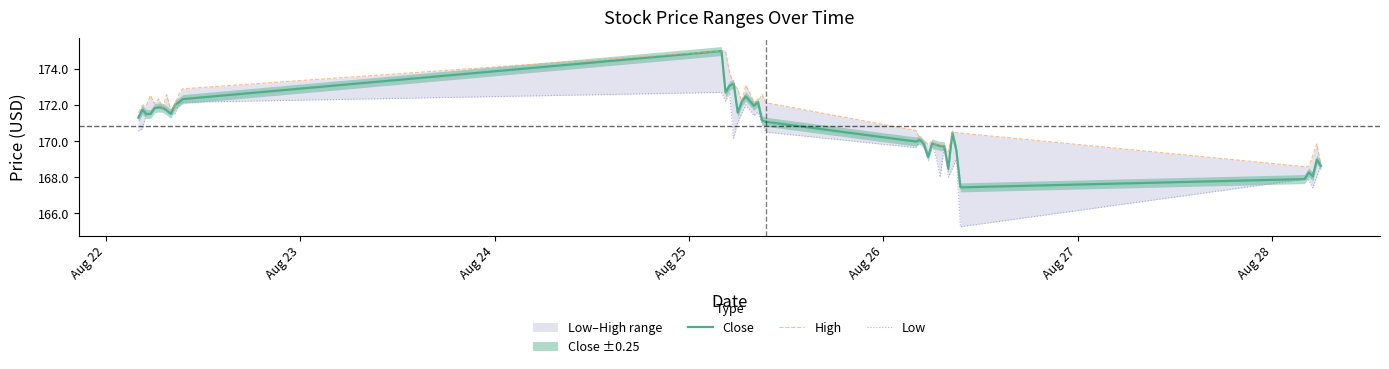

True or false: Low has more than 2 points higher than both neighbors.

True